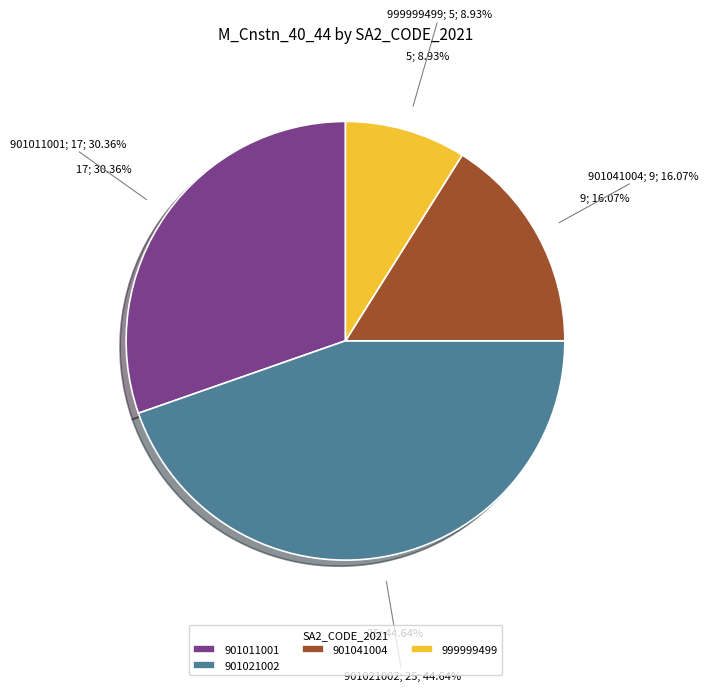

Combined, do 901041004 and 997979799 account for over 50%?

No